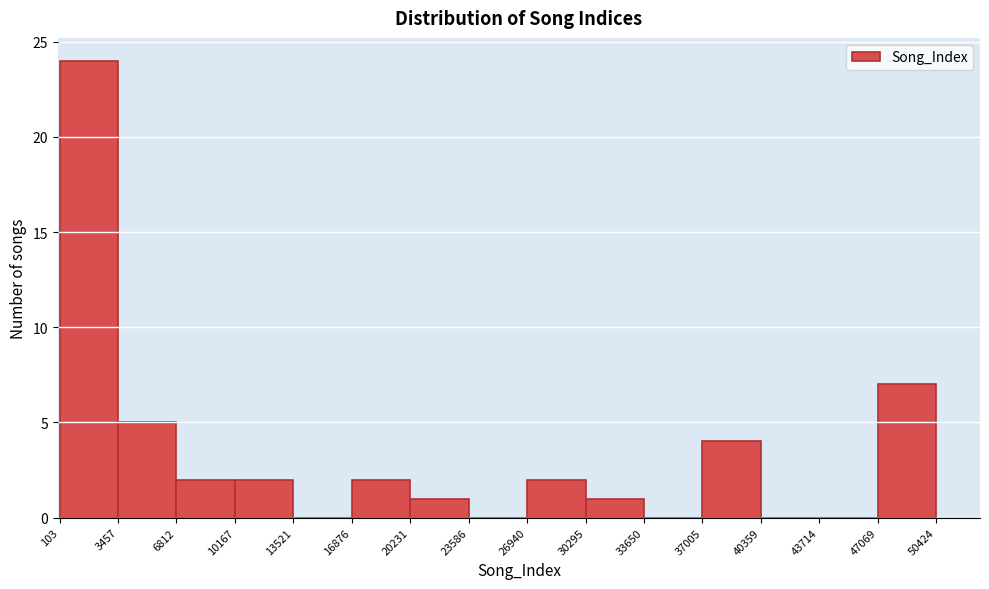

Over which range of the x-axis is the bar tallest?

103 to 3457